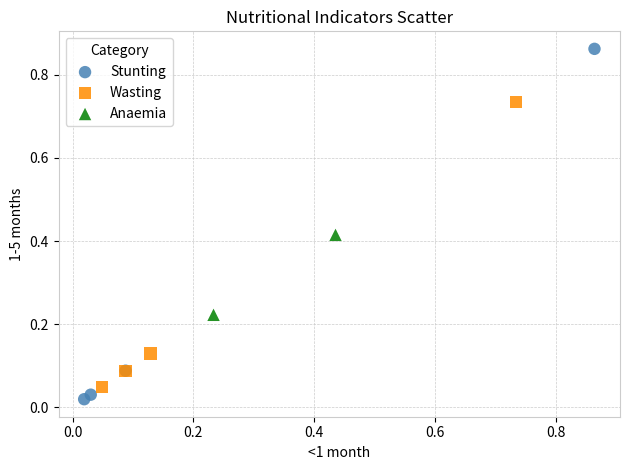

What are all the series names shown in the legend?

Stunting, Wasting, Anaemia